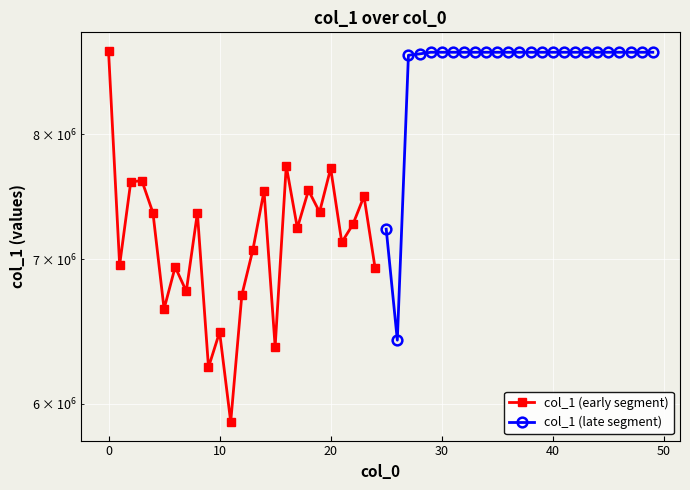

What is the approximate value of col_1 (early segment) at 10, to the nearest 100?

6476000